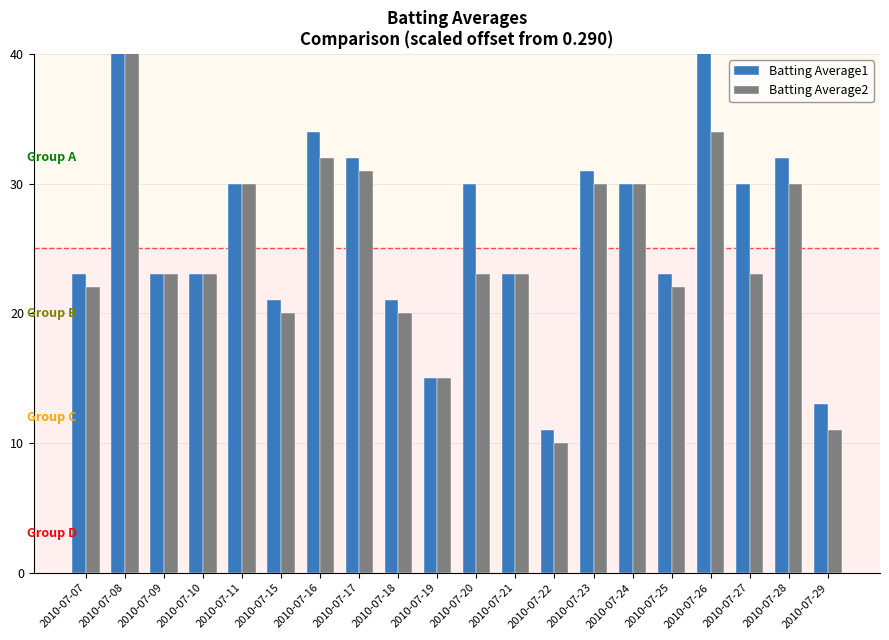

What is the value of the Batting Average2 bar at the 3rd from the left?

23